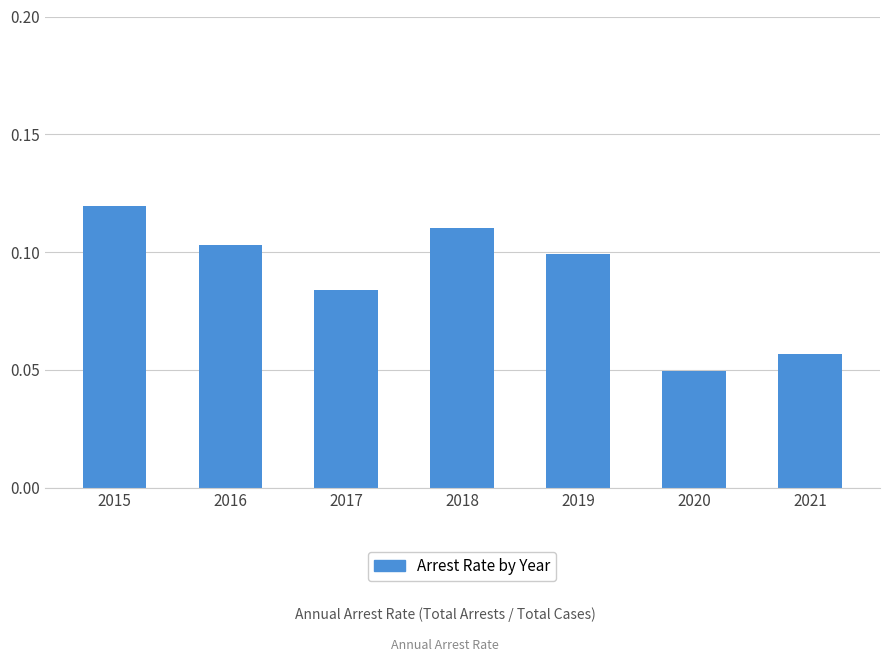

Between 2016 and 2015, which is larger?

2015